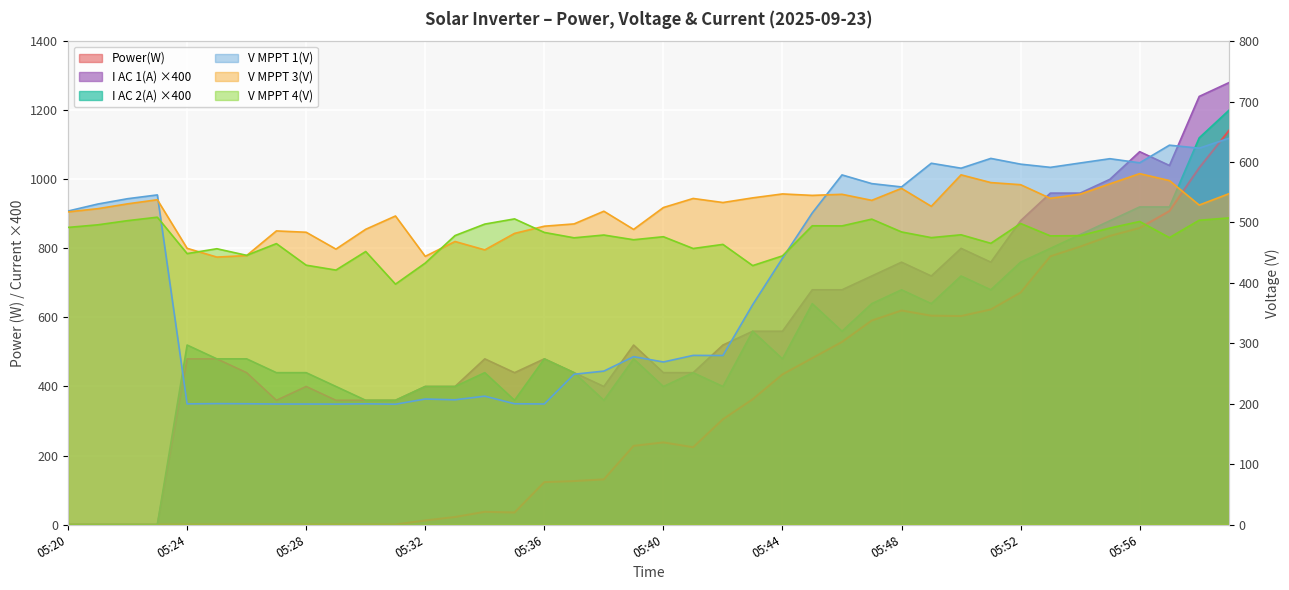

At which category is the sum across all series the highest?

05:59